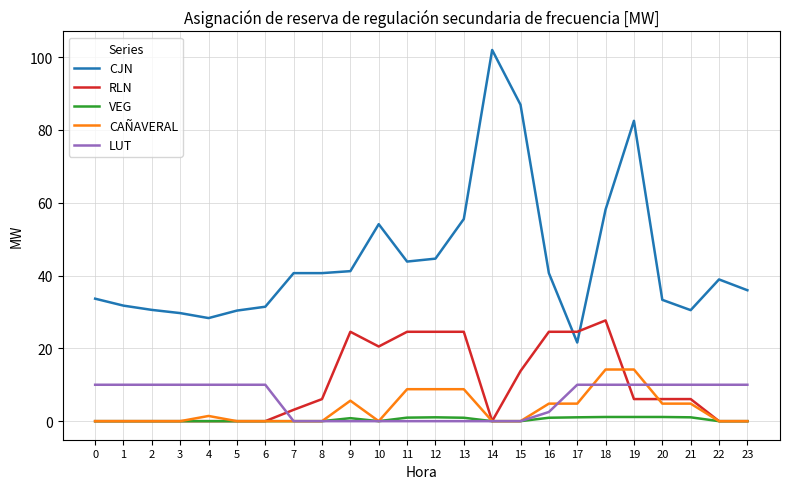

What are all the series names shown in the legend?

CJN, RLN, VEG, CAÑAVERAL, LUT